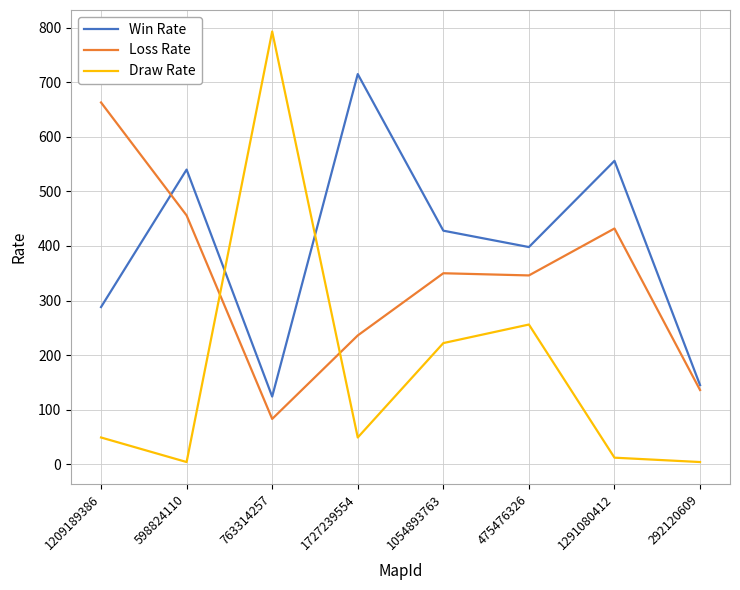

True or false: Loss Rate and Draw Rate cross at least once.

True